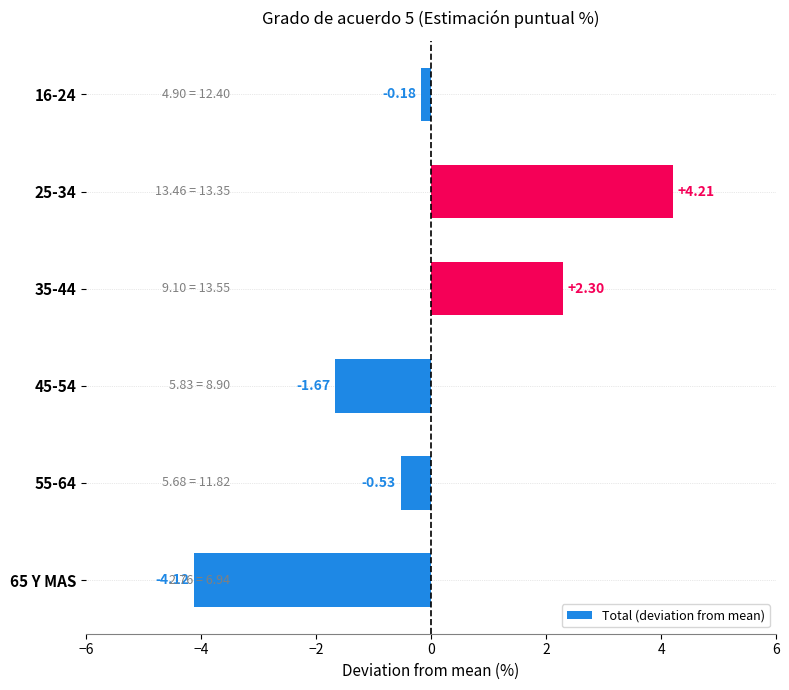

What is the difference between the values at 25-34 and 45-54?

5.9